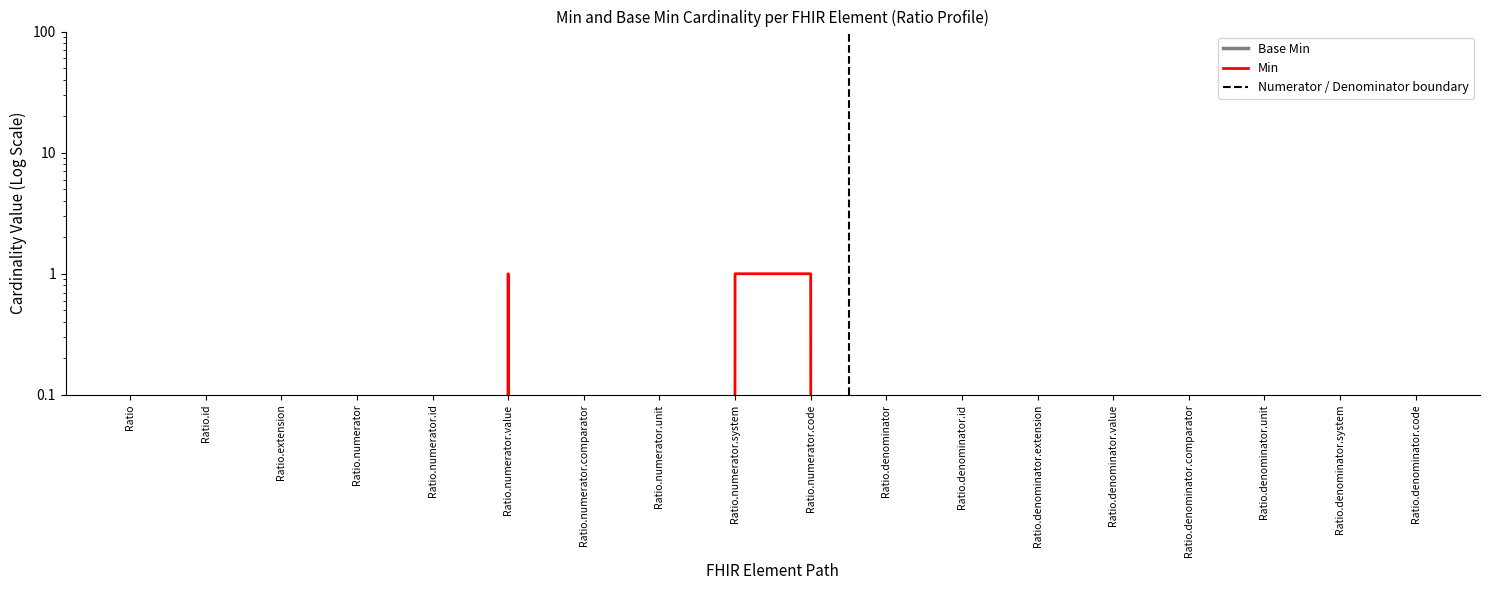

Does the chart display data point markers on the line(s)?

No